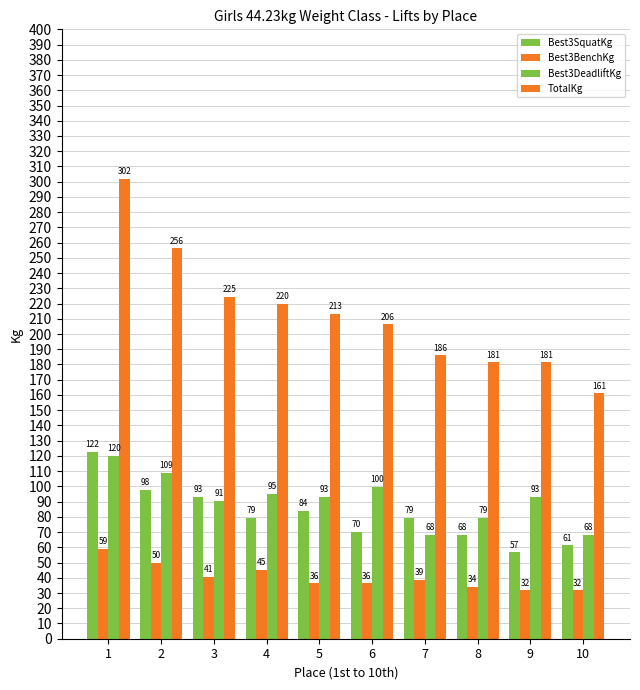

How many categories are shown in the chart?

10